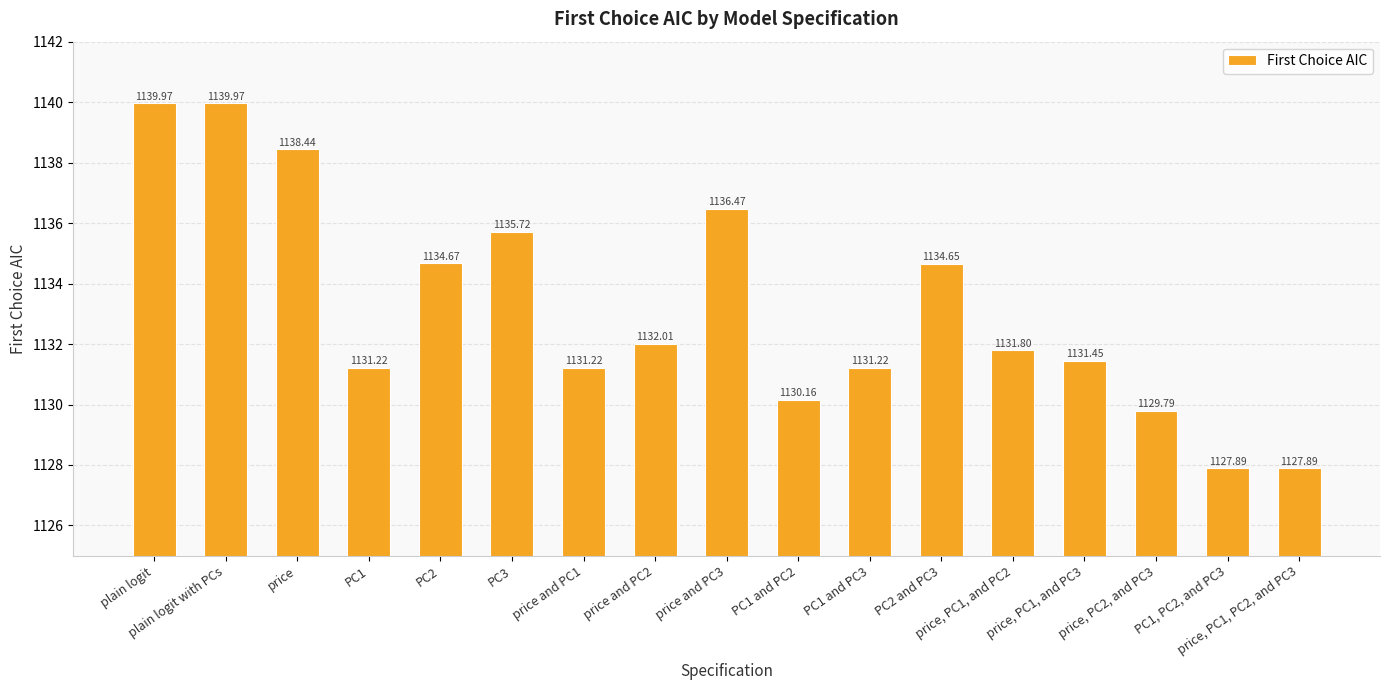

Between plain logit with PCs and PC1 and PC3, which is larger?

plain logit with PCs